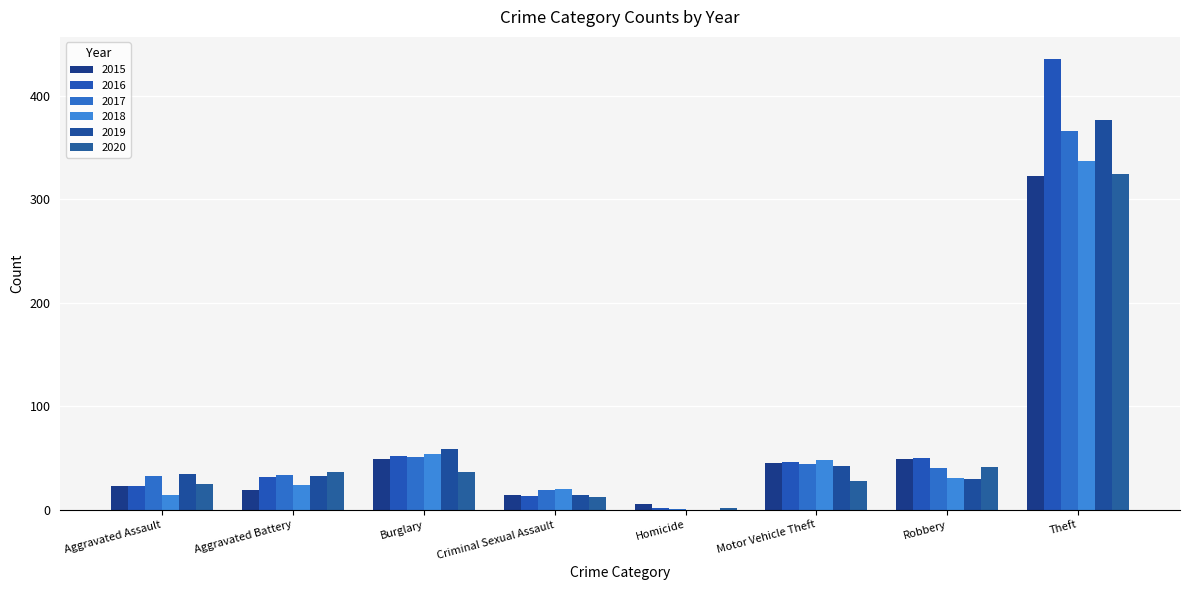

Count the number of categories in the chart.

8